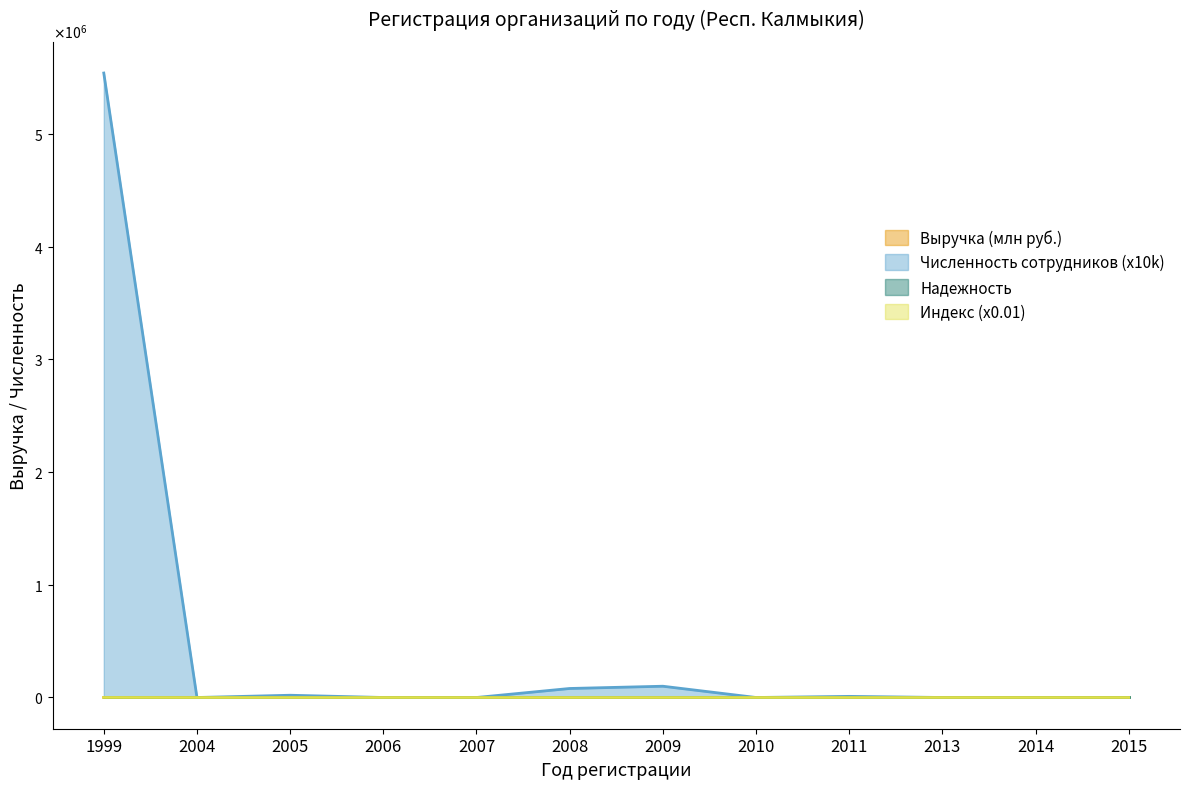

What is the value of the Выручка (млн руб.) point at the 9th from the left?

3.9